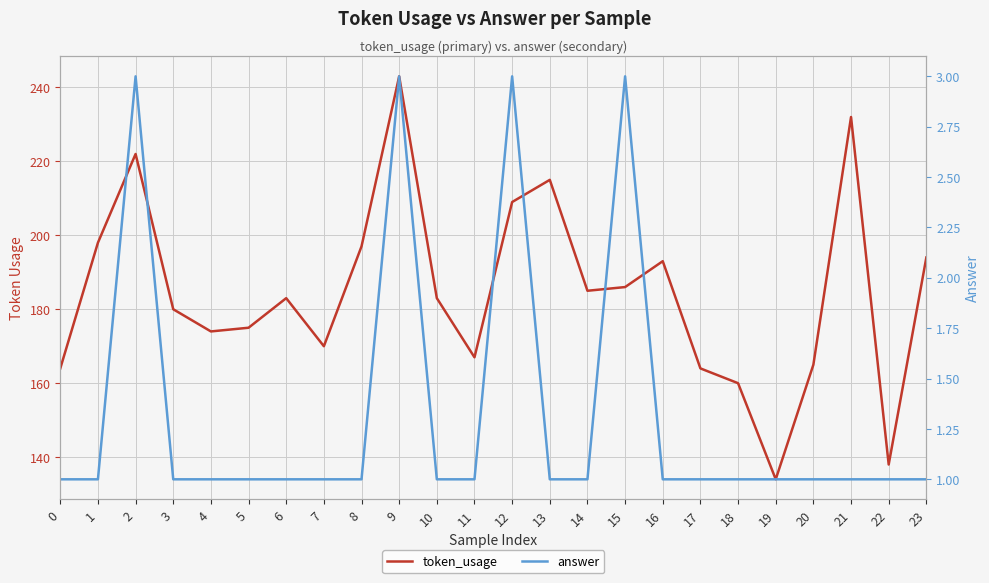

What is the value of the token_usage point at the 16th from the left?

186